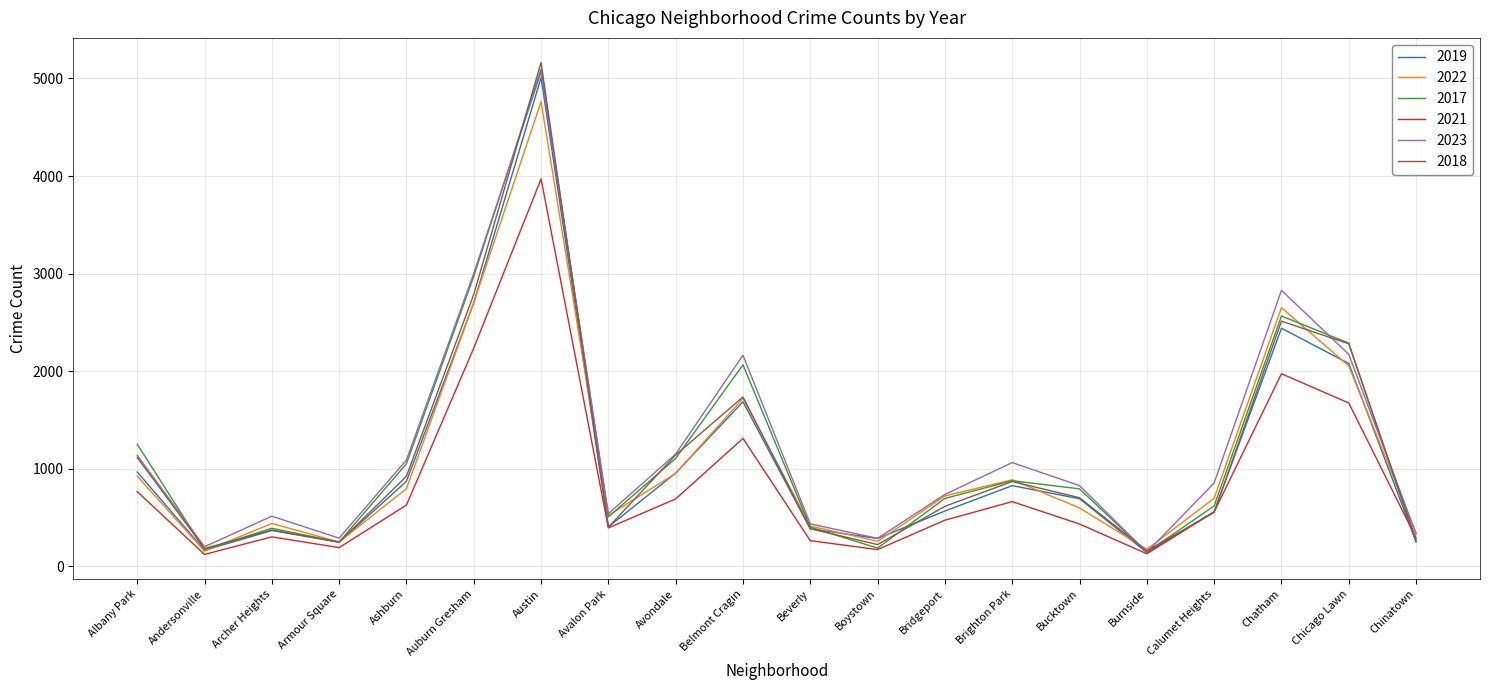

At which category is the sum across all series the highest?

Austin